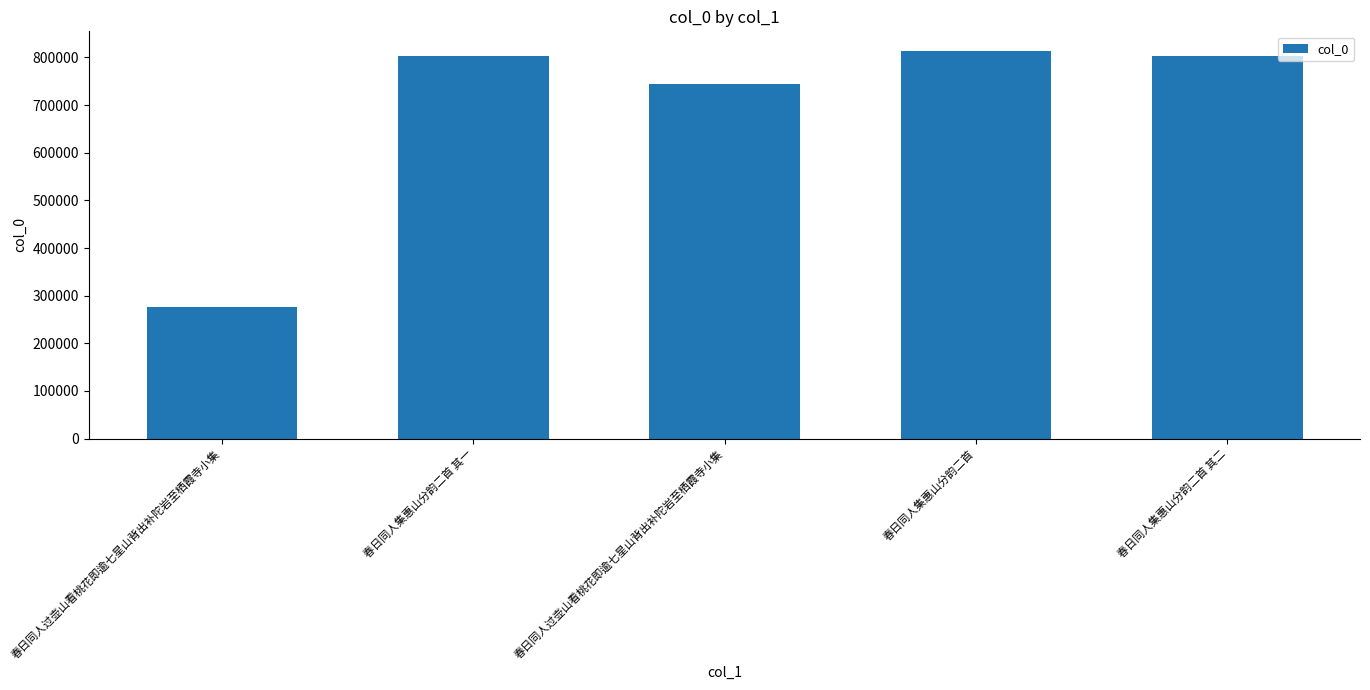

Are the bars horizontal?

No